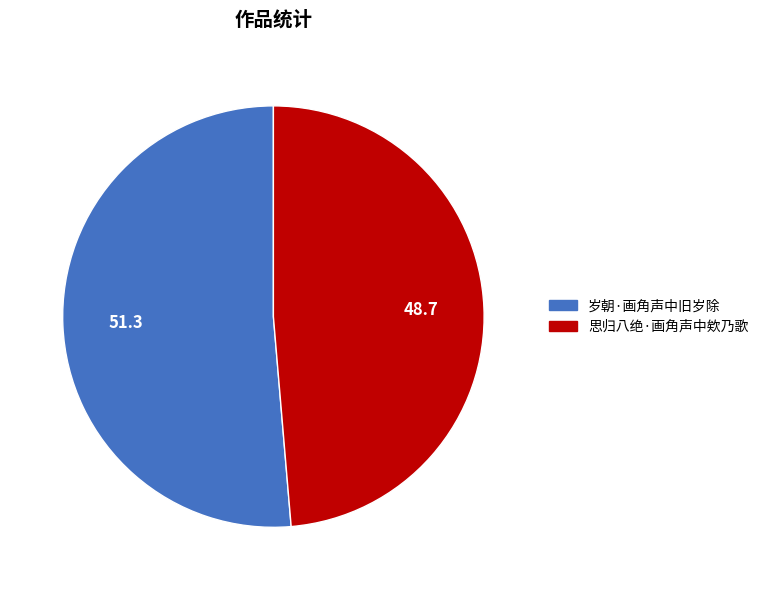

How many slices are in this pie chart?

2